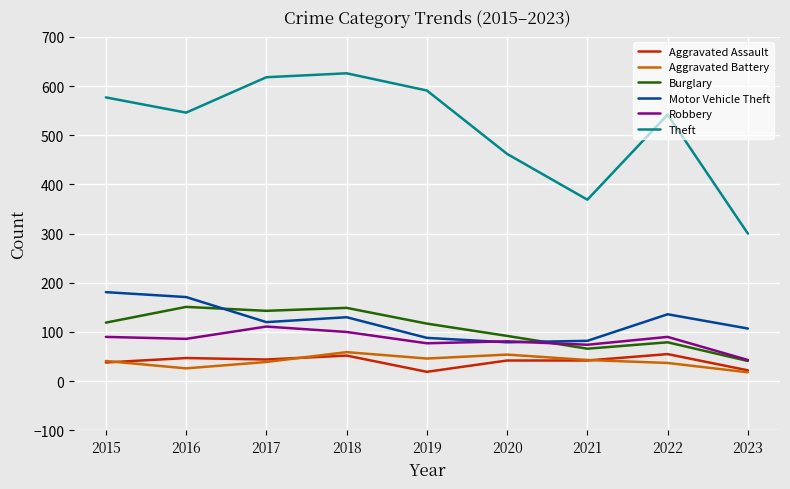

The Motor Vehicle Theft series shows 68 at 2018. True or false?

False